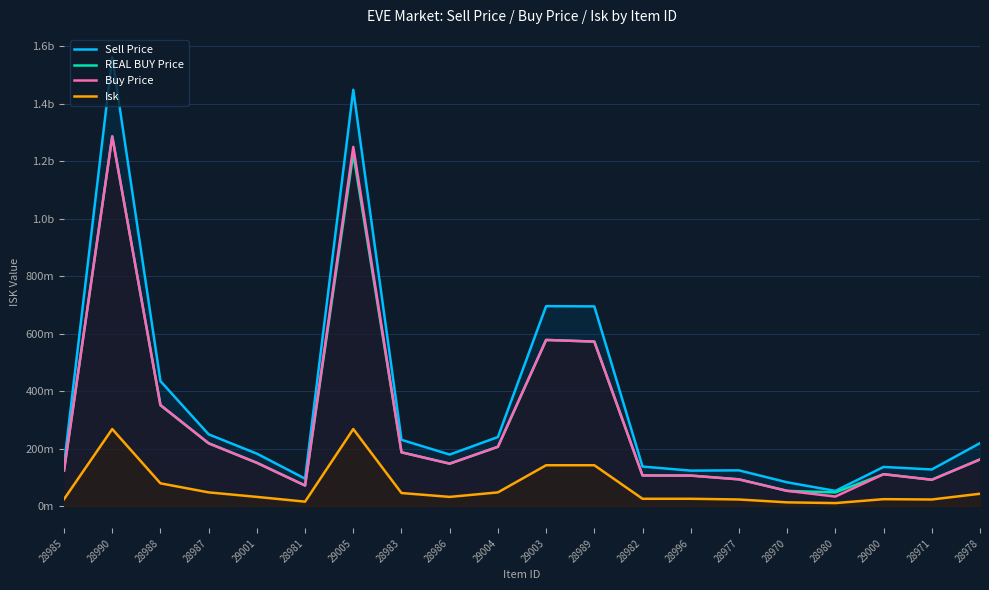

At which label does Sell Price first exceed 182100000?

28990